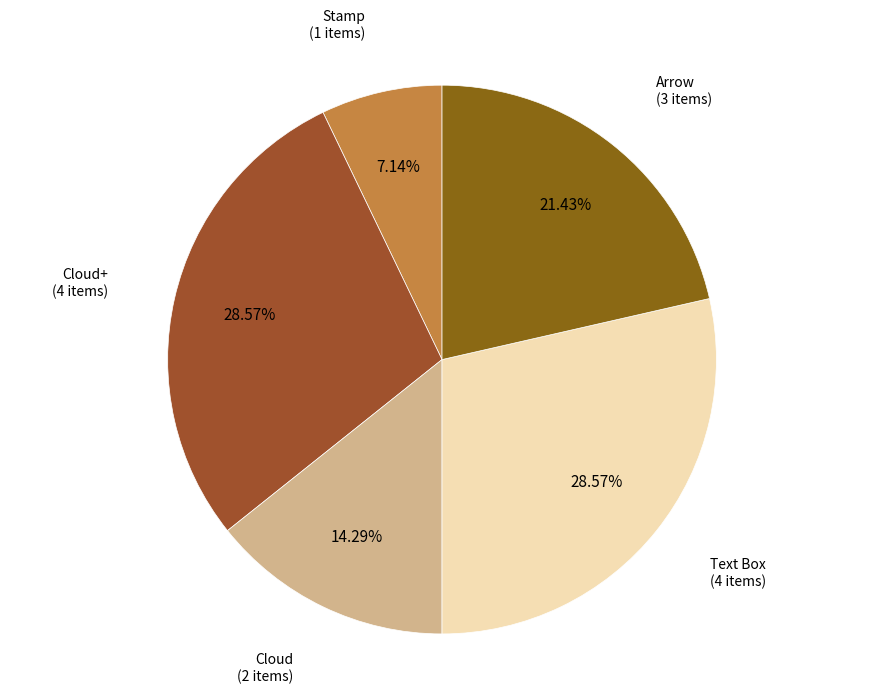

Is there a majority slice in this chart?

No